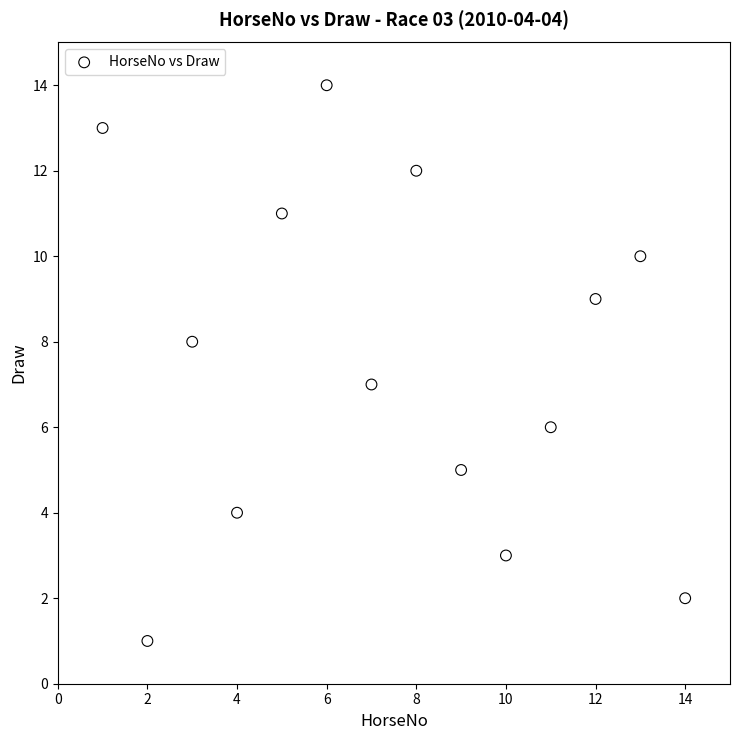

What is the range of Y values (max minus min)?

13